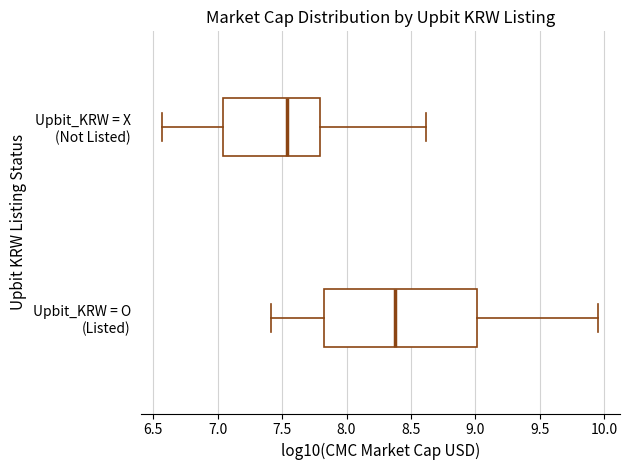

Which box's median line is the furthest to the right?

Upbit_KRW = O (Listed)